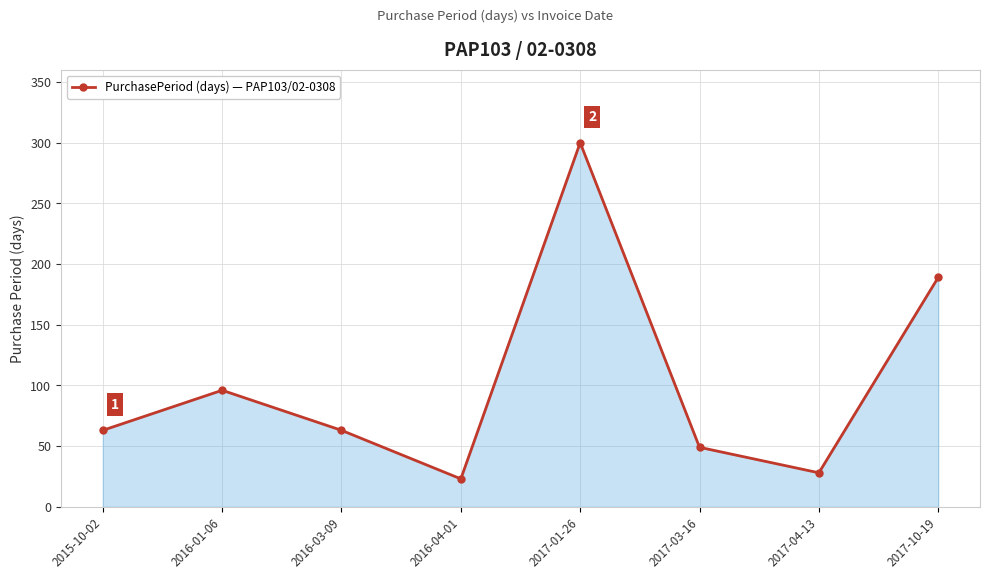

True or false: there are more than 1 points higher than both neighbors.

True